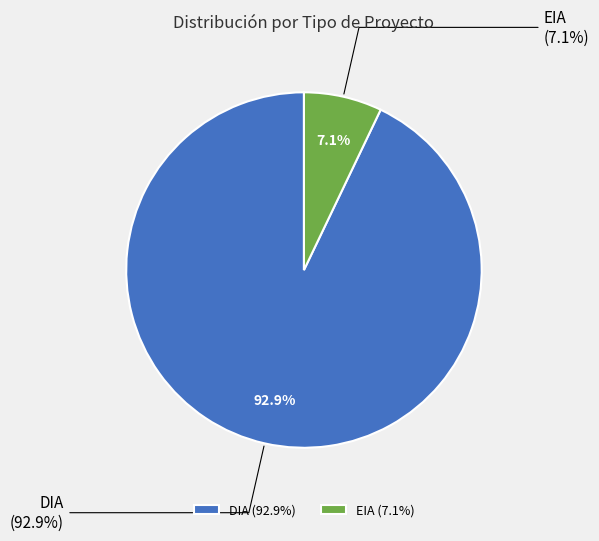

Is it true that DIA is 93% of the pie?

True